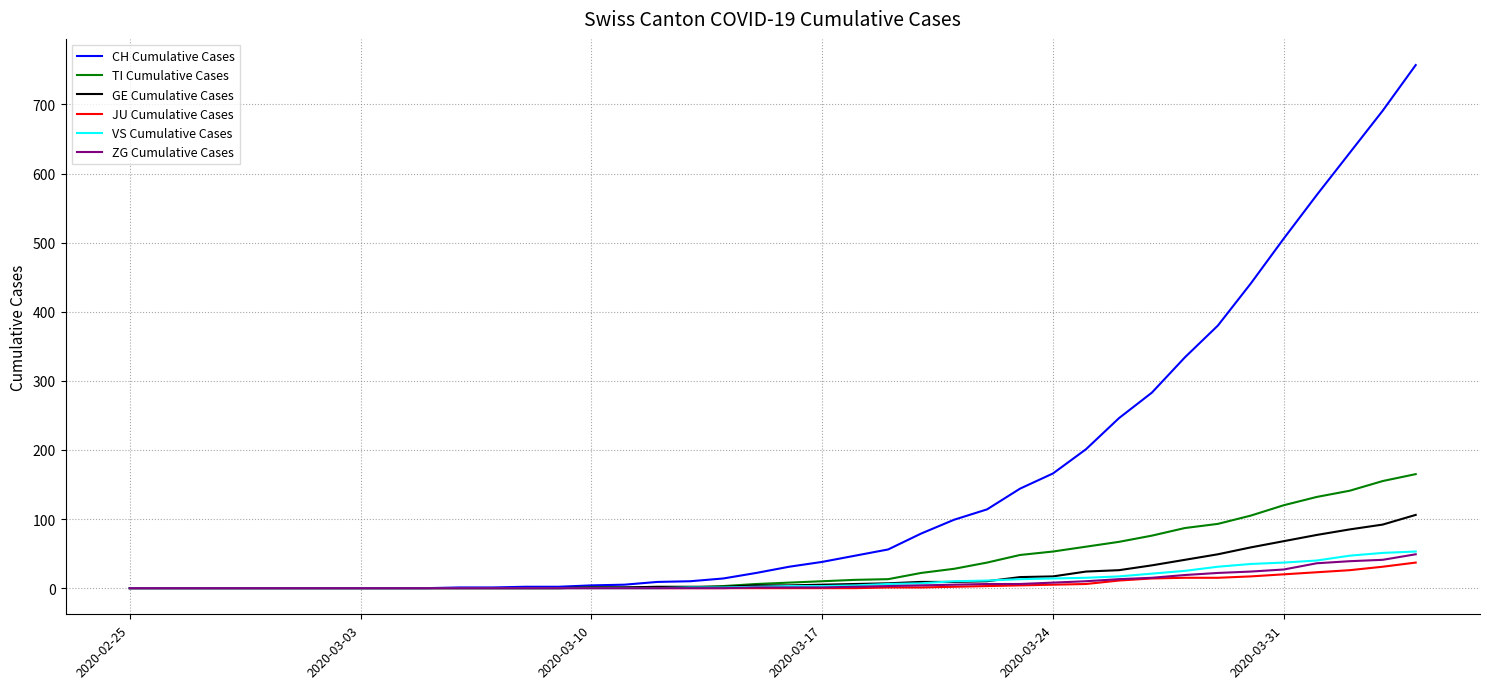

What is the sum of all TI Cumulative Cases values?

1445